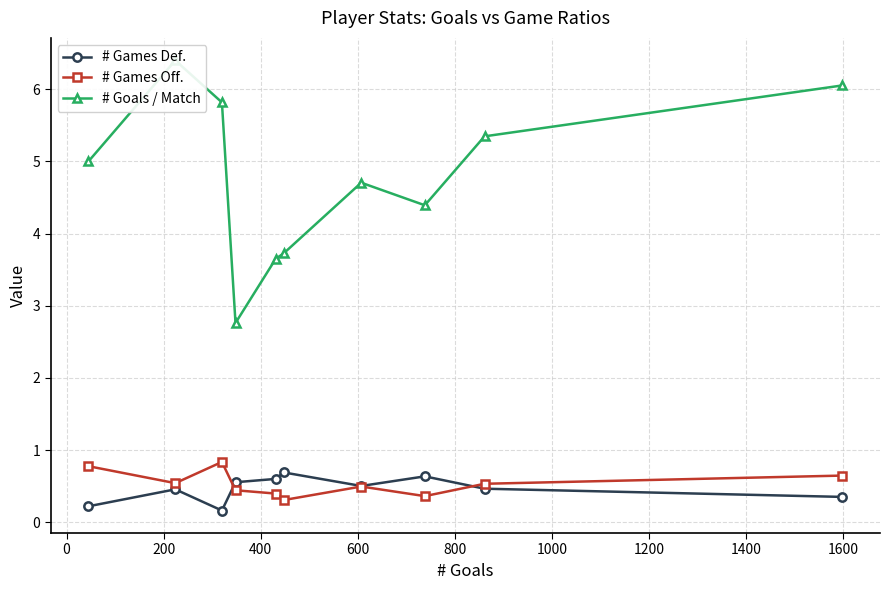

Which series has the largest range (max minus min)?

# Goals / Match